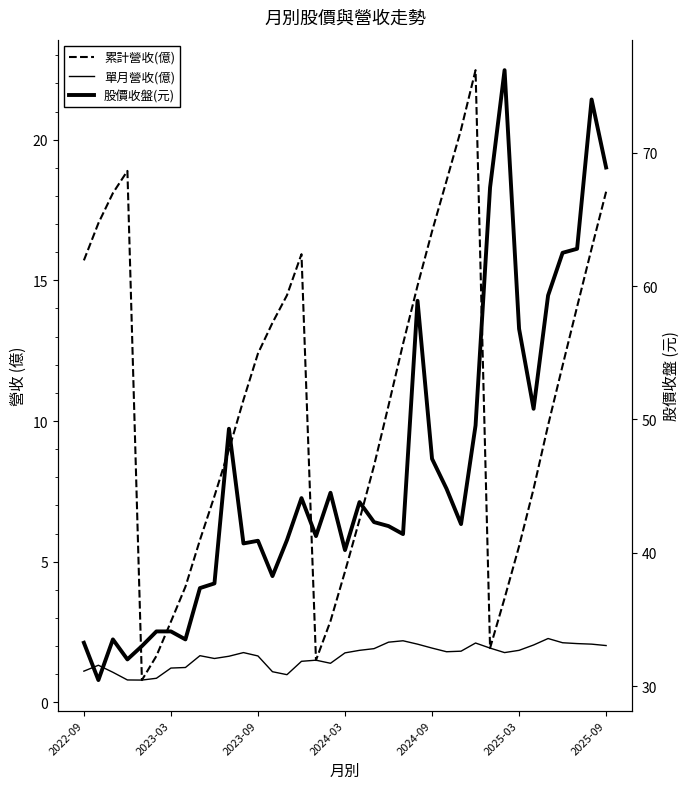

What value does the 累計營收(億) series have at 15?

15.9